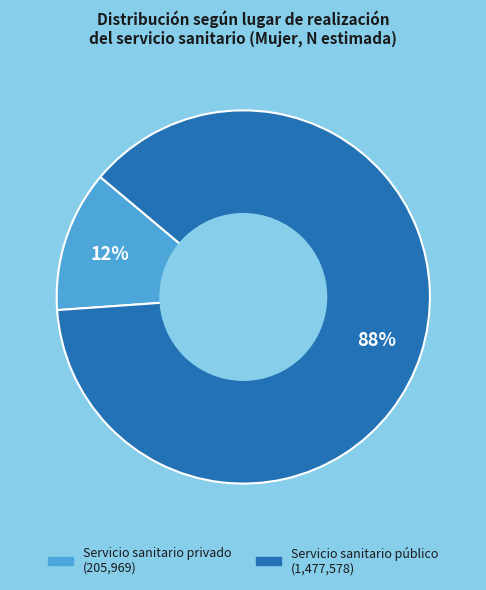

Does any single category account for the majority?

Yes